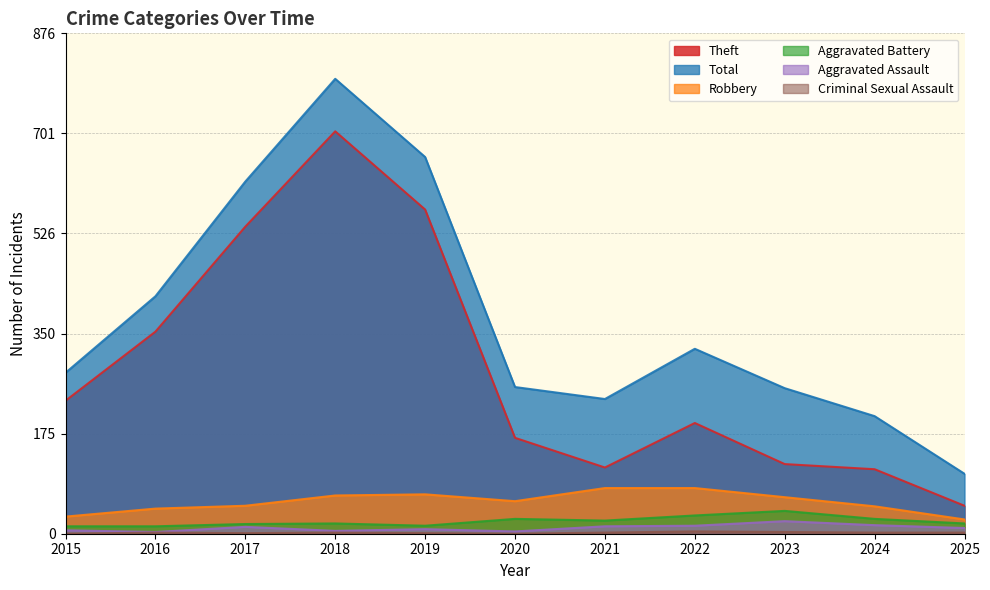

How many interior local valleys does the Aggravated Battery series have?

2